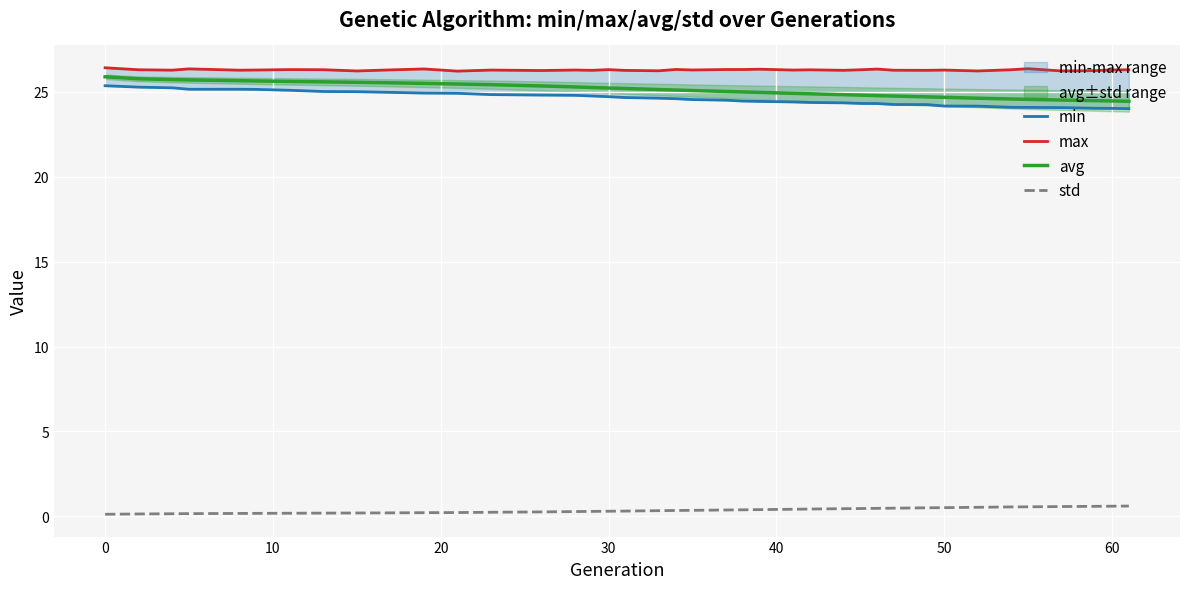

How many data points does each series have?

39